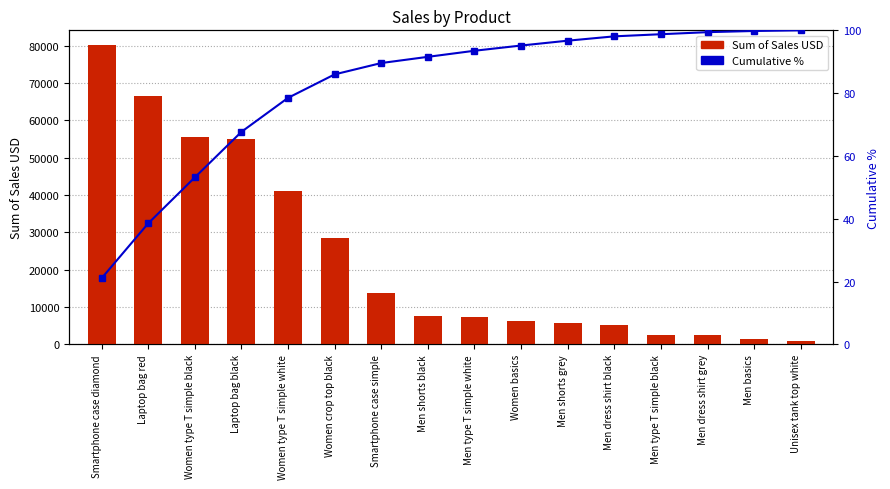

Rank the series by their average value, from lowest to highest.

Cumulative %, Sum of Sales USD